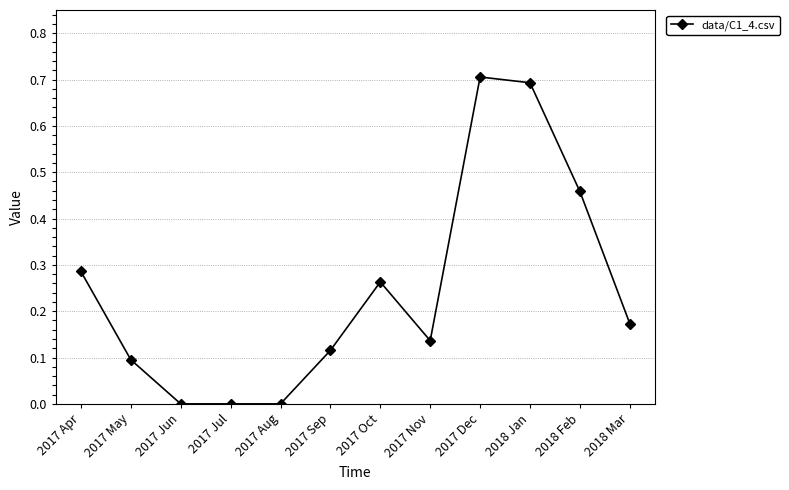

Count the values in the range 0 to 1.

12